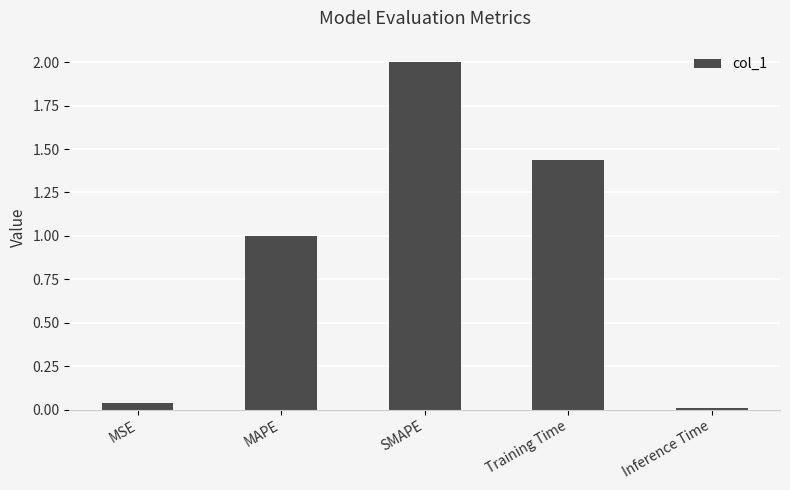

Count the number of data series in this chart.

1